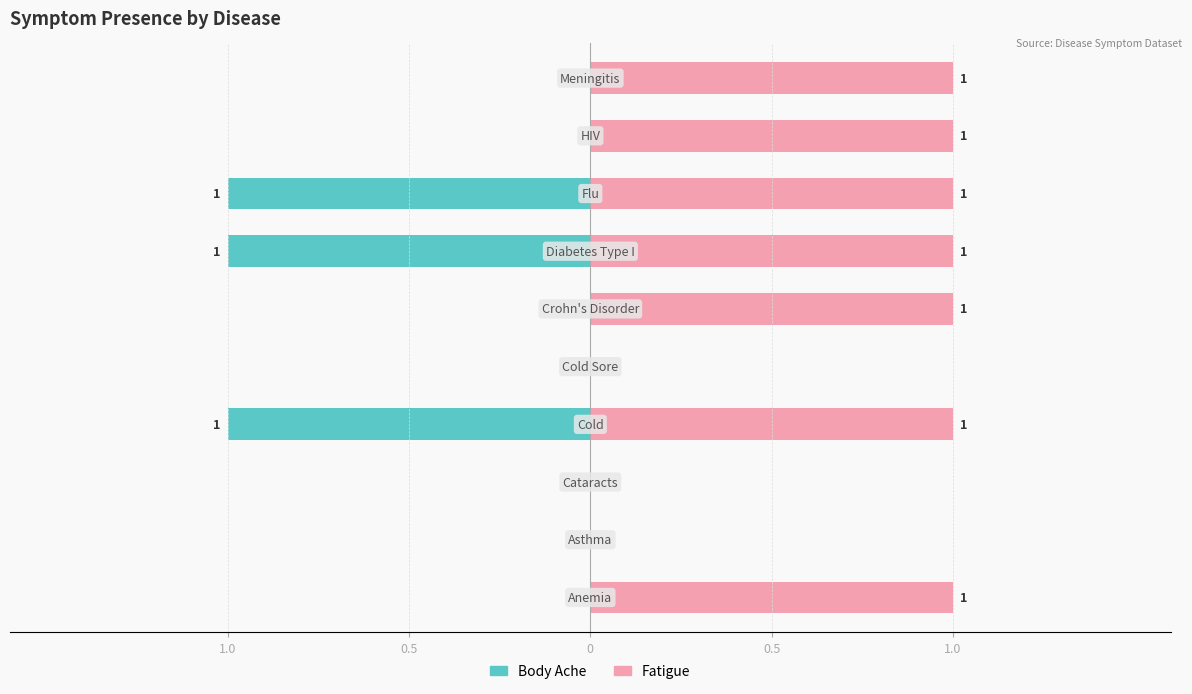

Count the Body Ache values in the range -1 to 0.

10